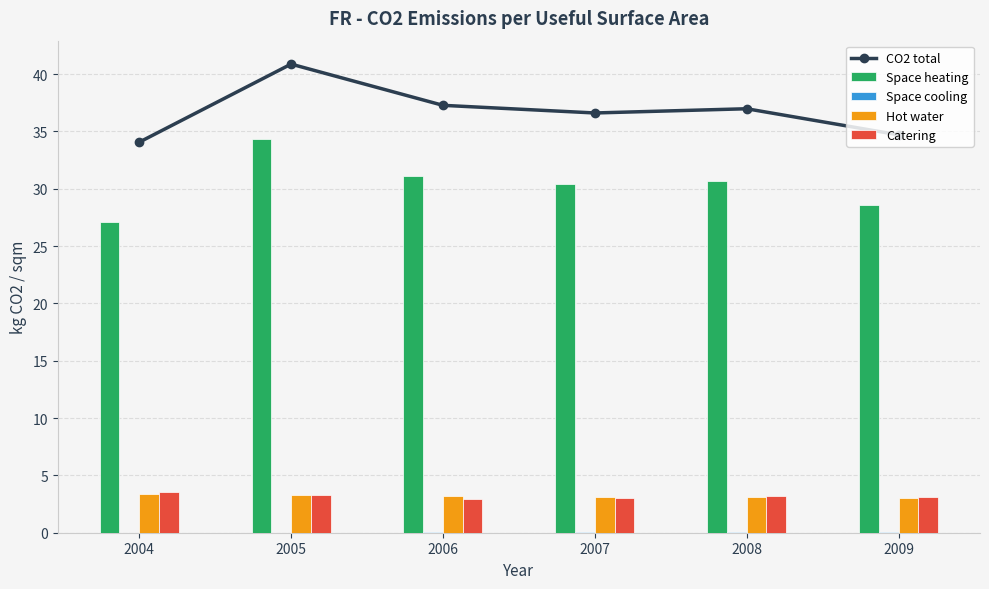

Count the Space cooling values in the range 0 to 1.

6